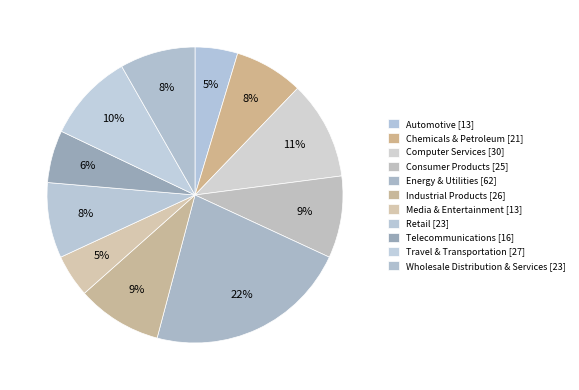

The Computer Services slice represents 11% of the pie. True or false?

True